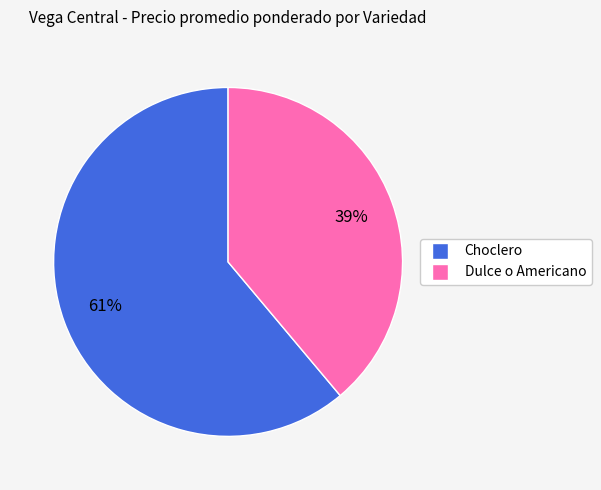

What is the largest slice in the pie chart?

Choclero